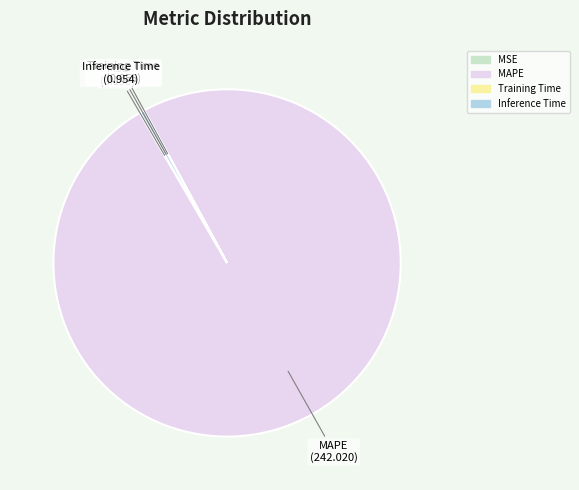

The MAPE slice represents 85% of the pie. True or false?

False